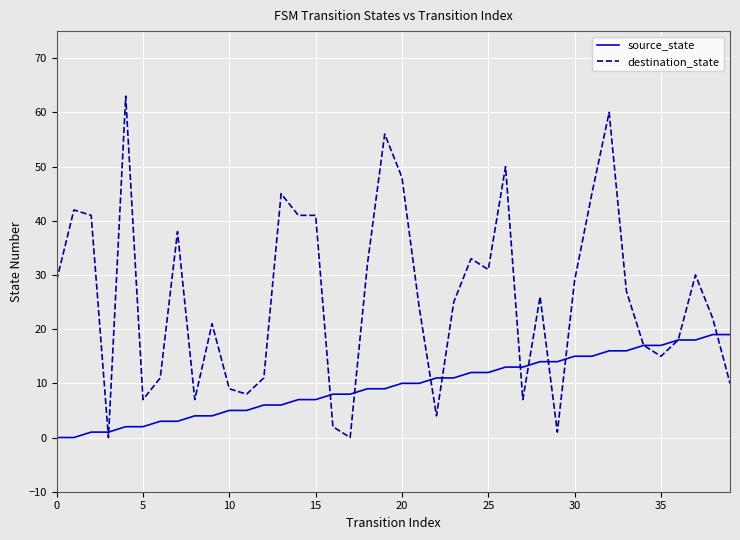

Rank the series by their maximum value, from highest to lowest.

destination_state, source_state